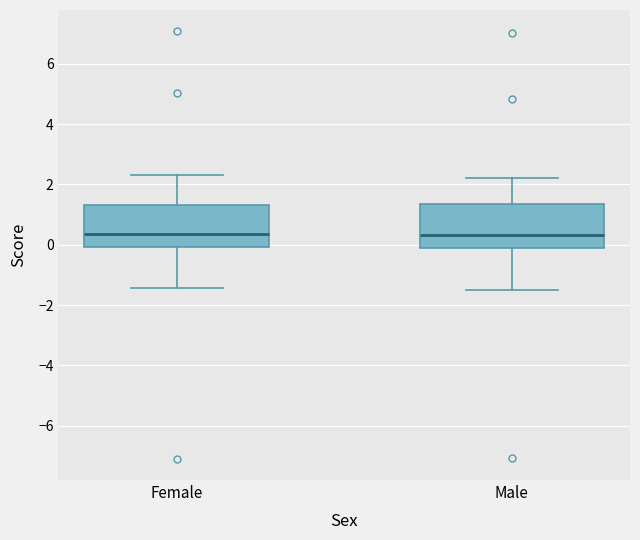

Where is the lower edge of the box for Female on the y-axis? The values are not printed on the chart, so give them approximately, as read against the axis.

0.0